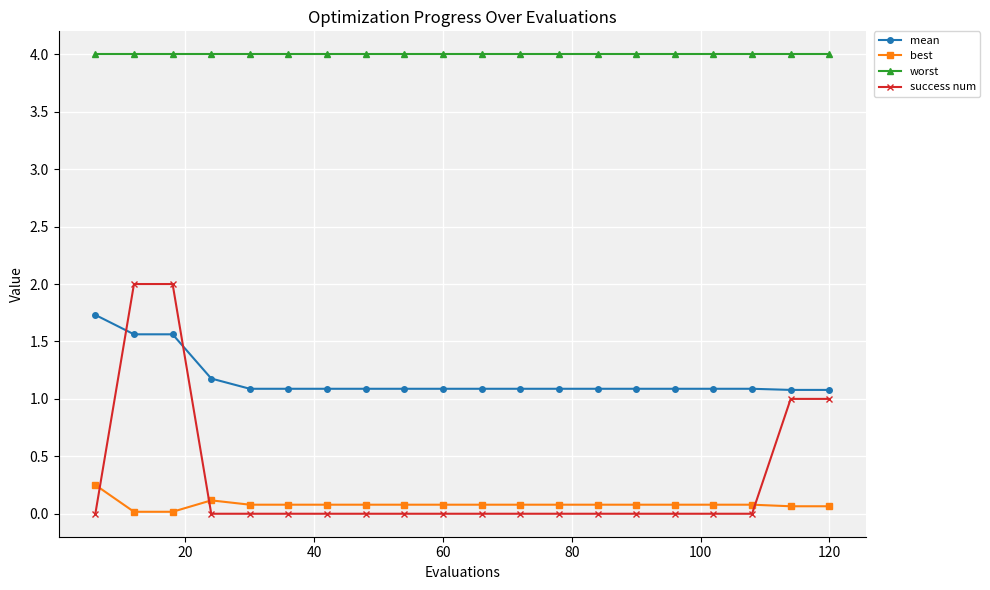

What is the sum of all mean values?

23.4